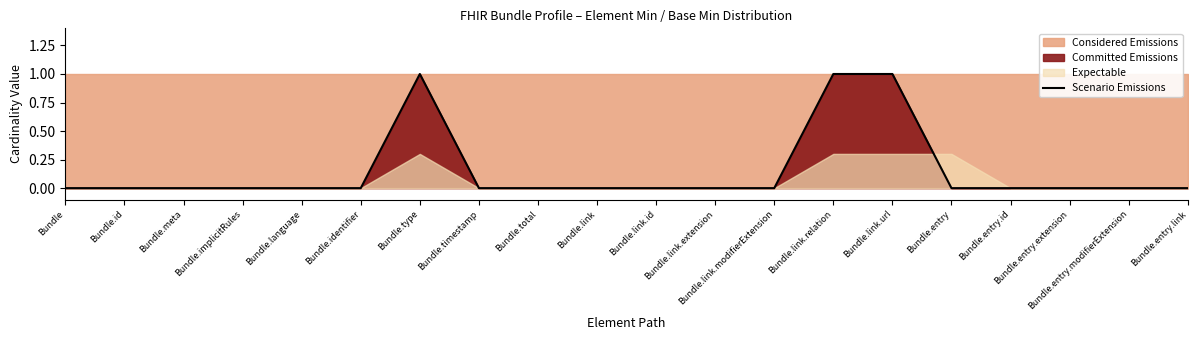

How many interior local peaks (higher than both neighbors) does the data have?

1